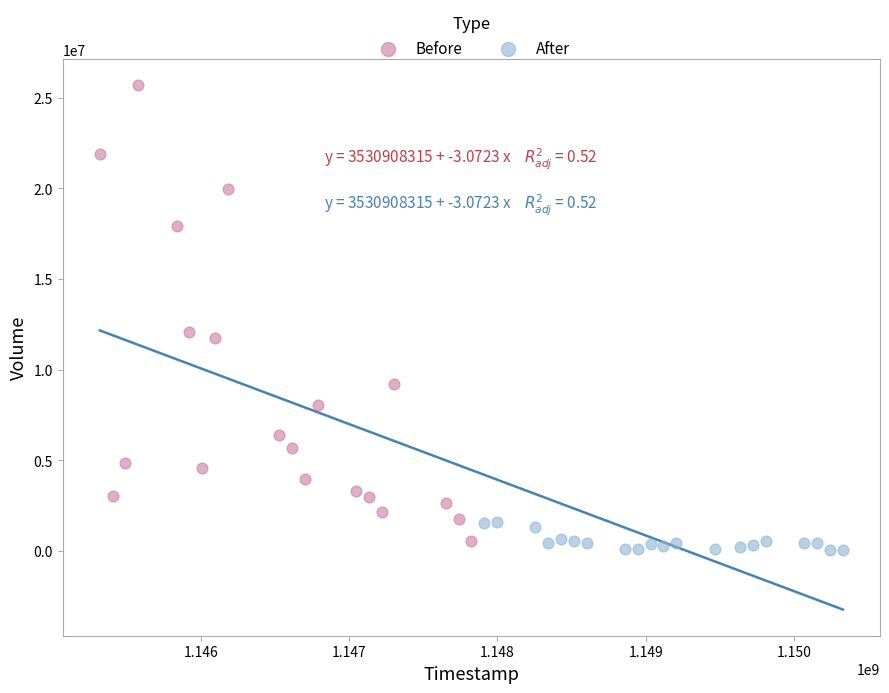

Which series has the widest spread of Y values?

Before